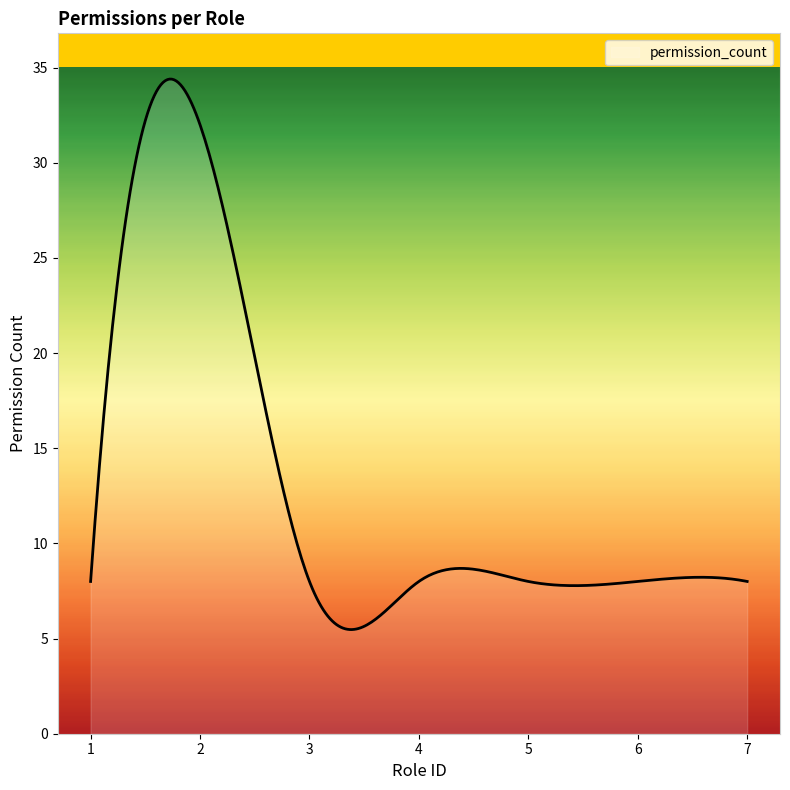

What is the sum of all values?

3937.6